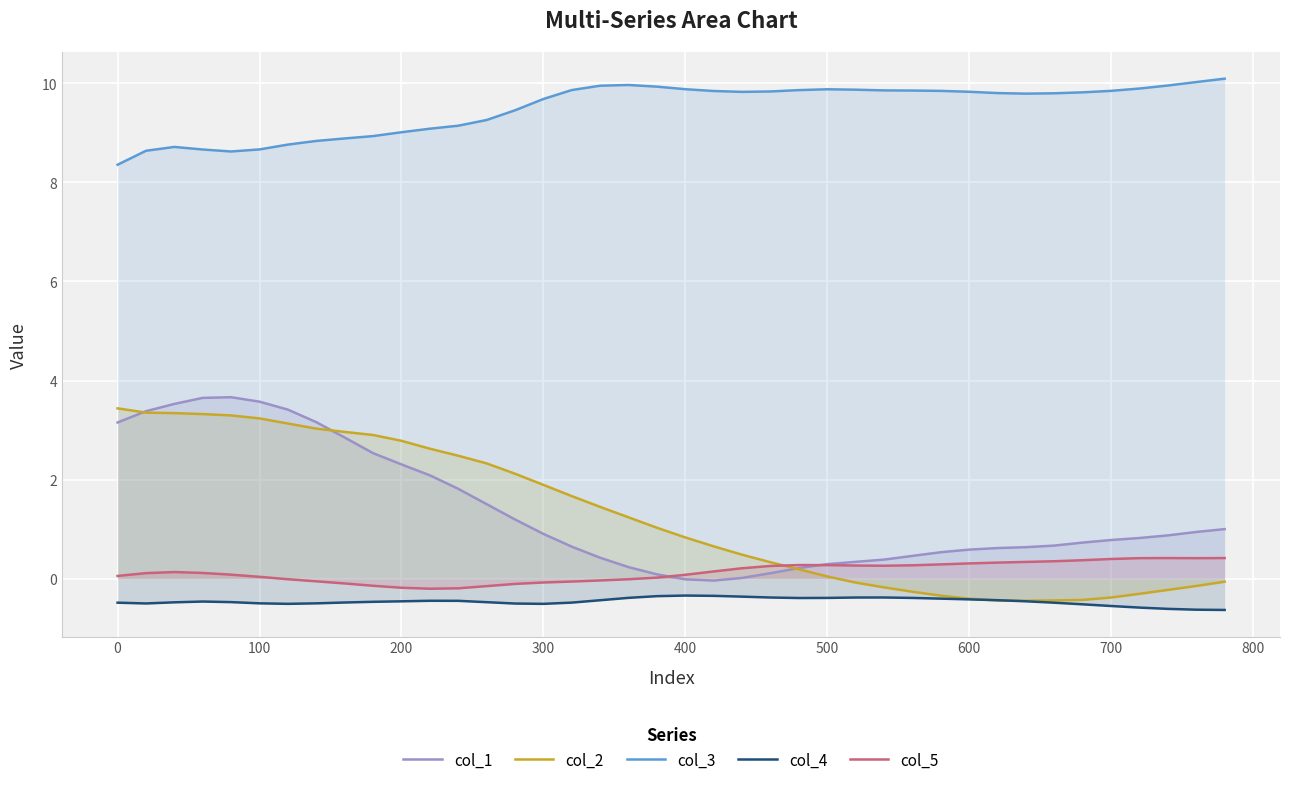

After their last crossing, which series has the higher values: col_2 or col_4?

col_2